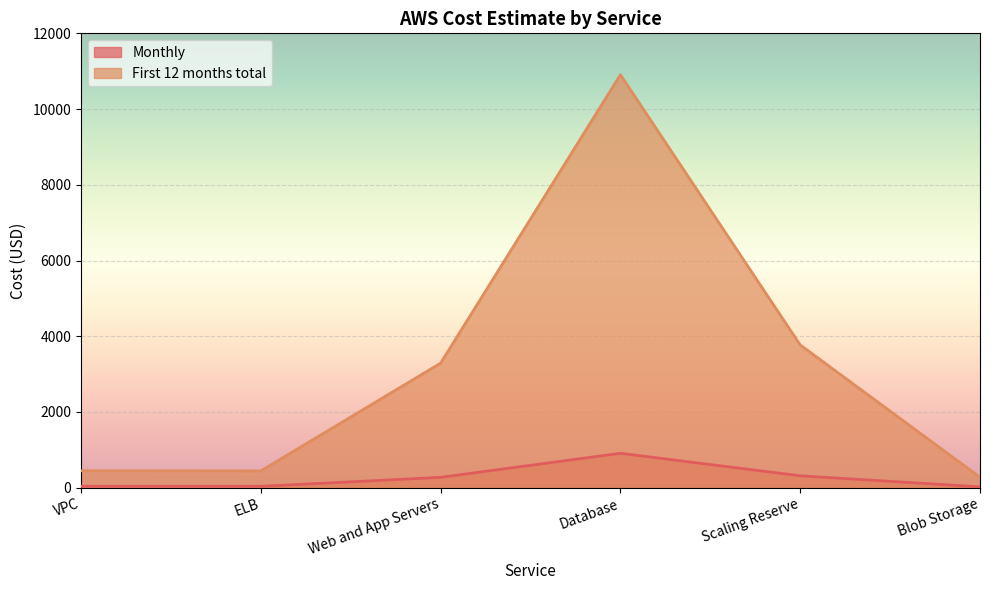

What is the average value of the First 12 months total series?

3189.1